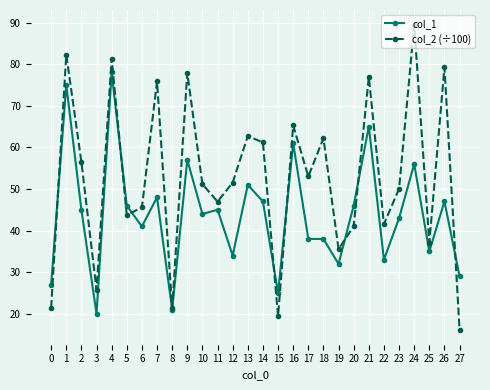

What is the value of the col_2 (÷100) point at the 5th from the left?

81.3